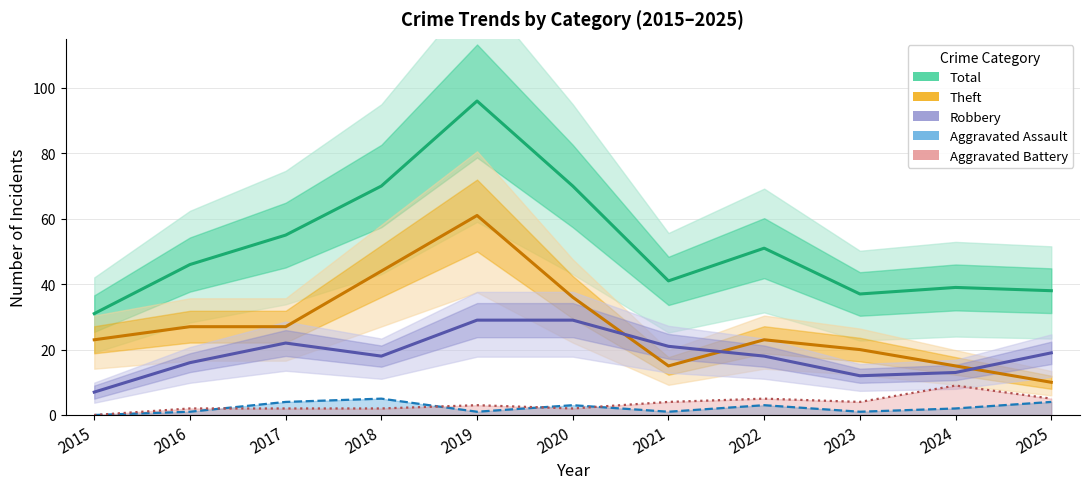

Which has a higher value, 2016 or 2025?

2016